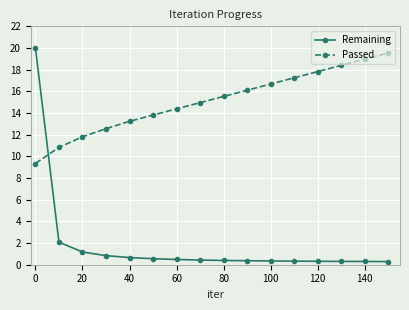

What is the value of the Passed point at the 12th from the left?

17.2